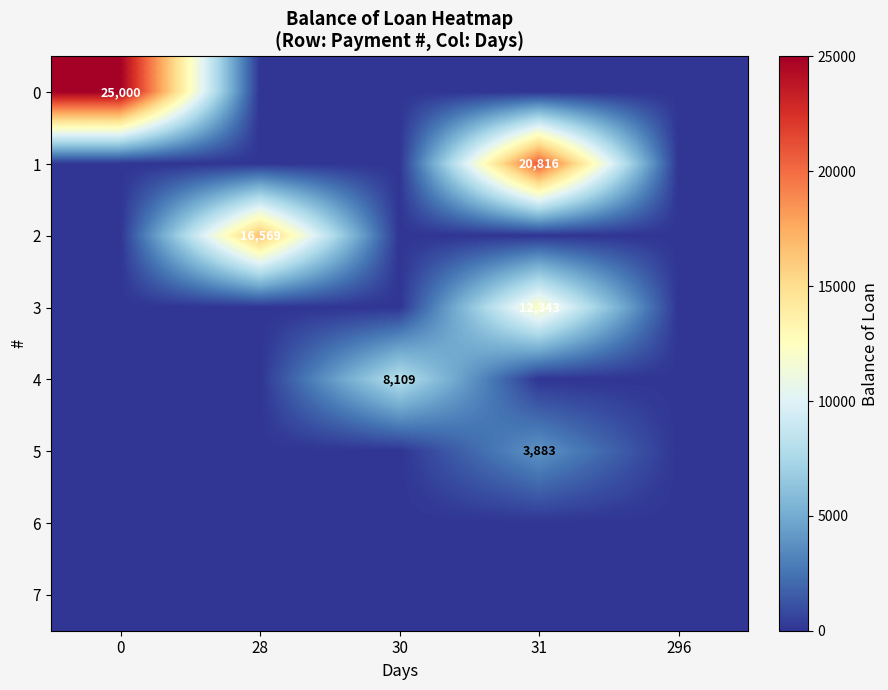

True or false: 3 has a value of 16128 at 31.

False